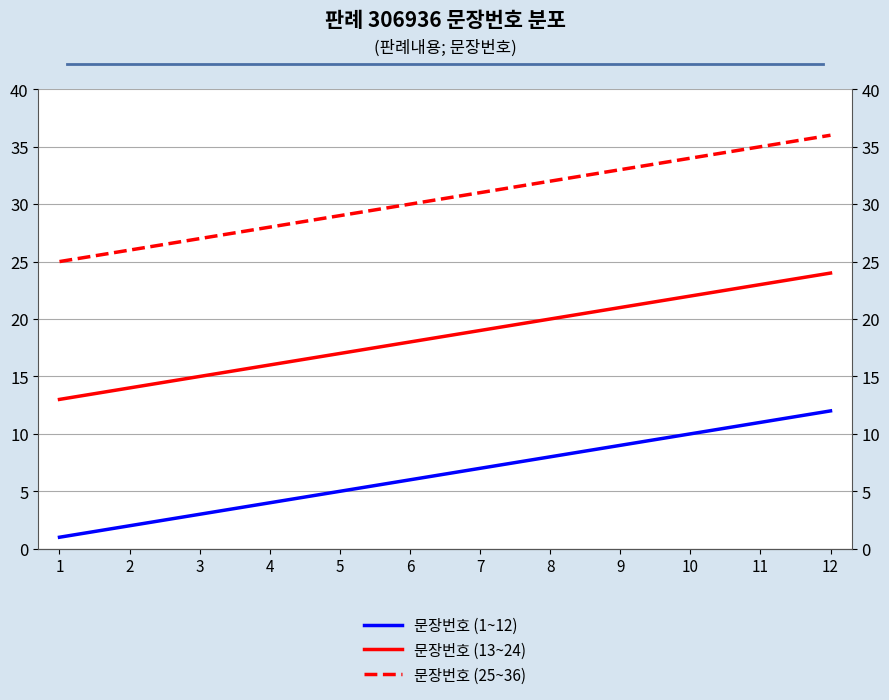

Rank the series at 3 from lowest to highest value.

문장번호 (1~12), 문장번호 (13~24), 문장번호 (25~36)